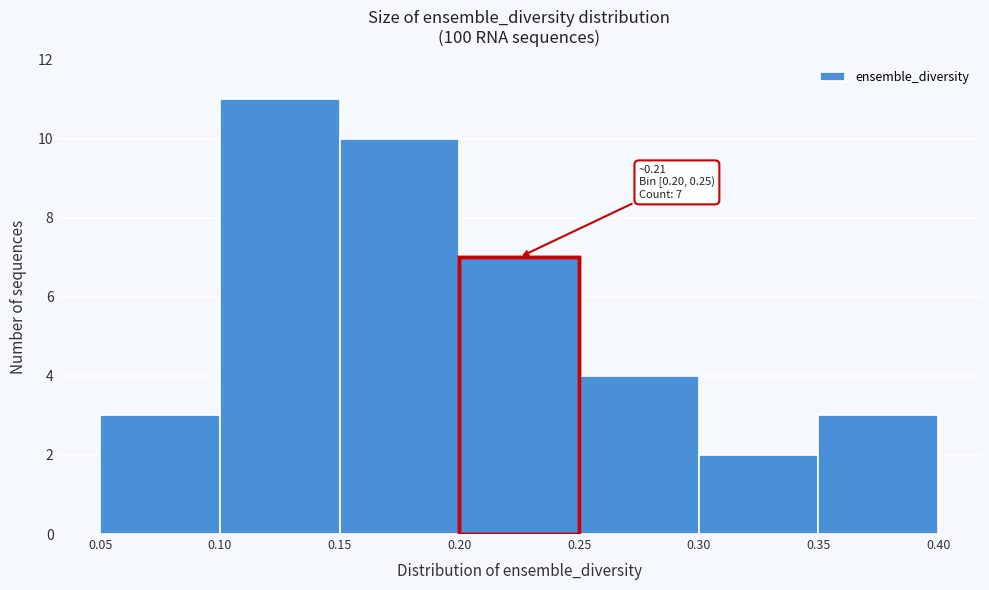

Which range on the x-axis has the tallest bar?

0.10 to 0.15